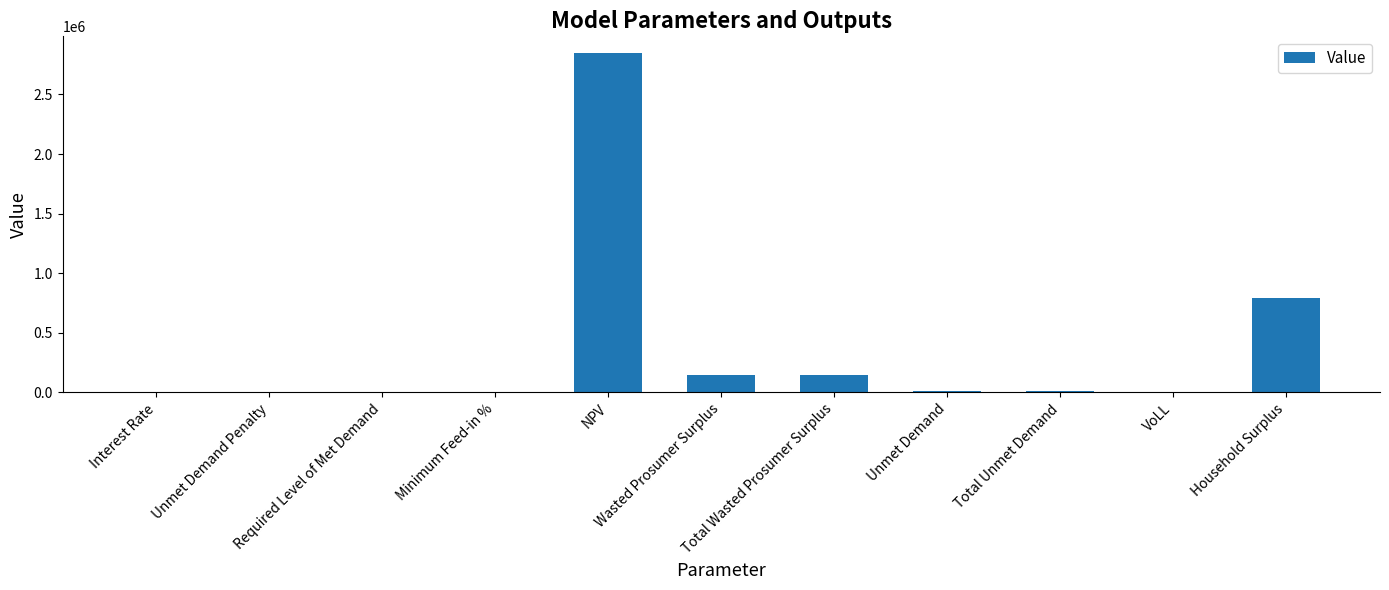

Count the number of categories in the chart.

11